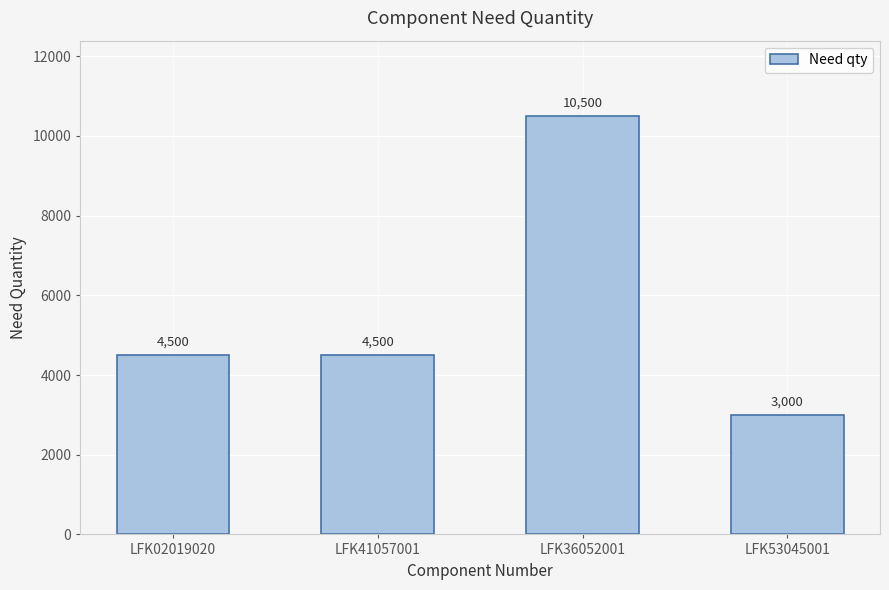

What is the minimum value shown in the chart?

3000